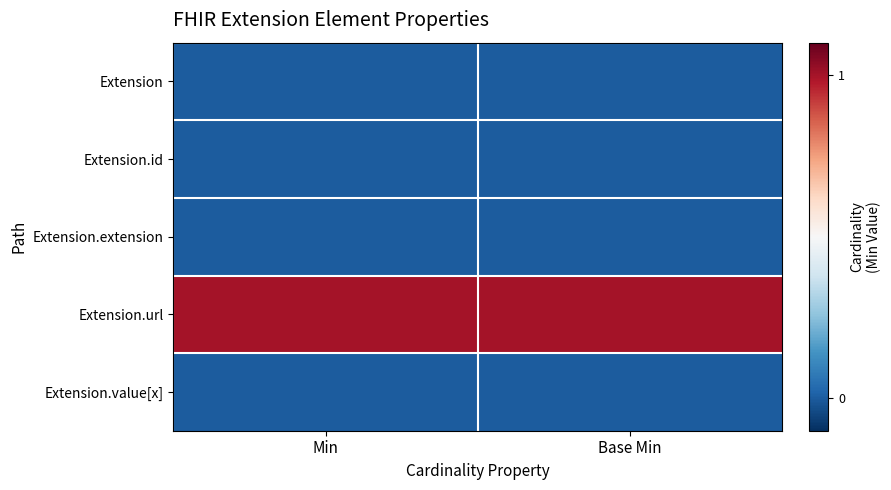

At which category is the sum across all series the highest?

Min